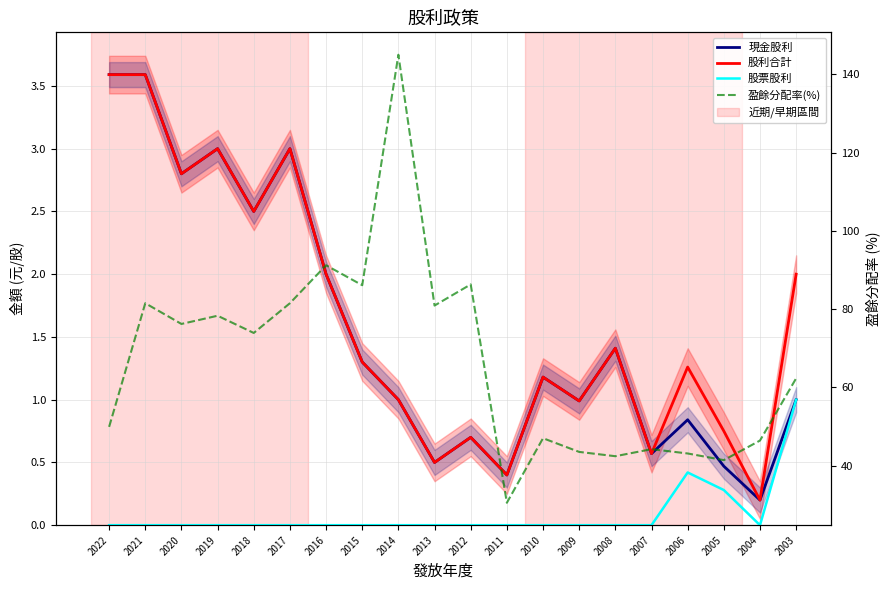

Which series changed the most between 2021 and 2019?

盈餘分配率(%)